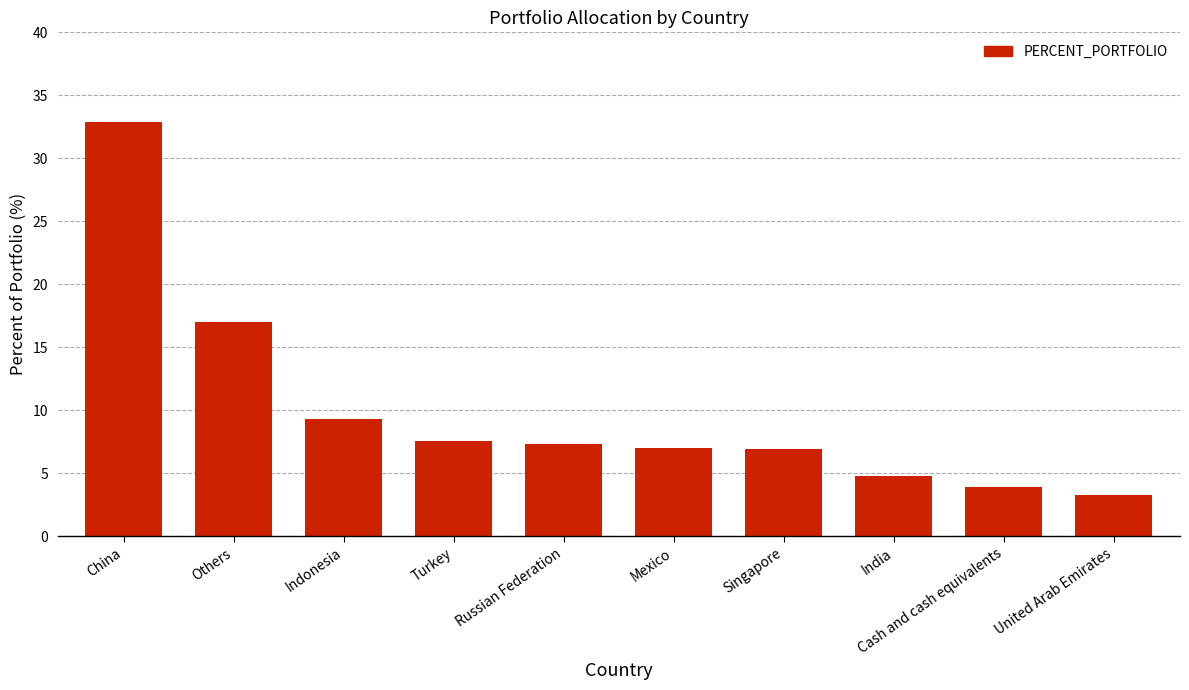

The value at China is 32.9. True or false?

True